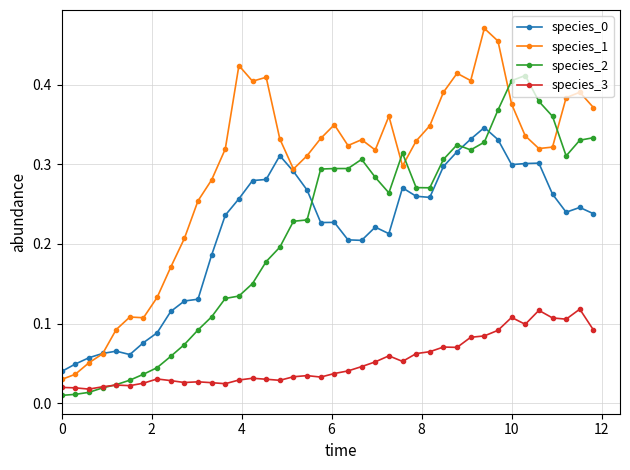

Which series has the widest spread of values?

species_1